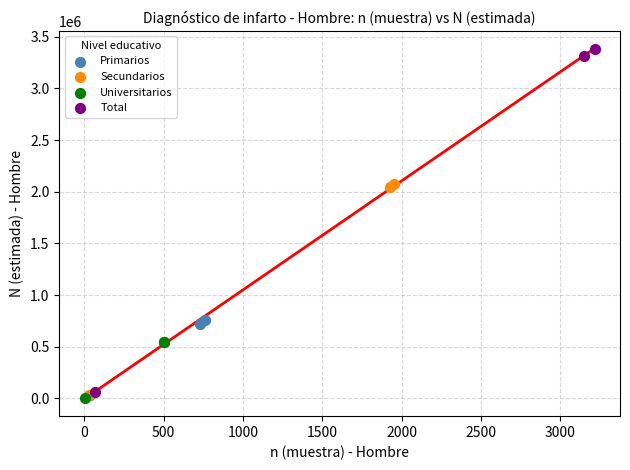

What are all the series names shown in the legend?

Primarios, Secundarios, Universitarios, Total